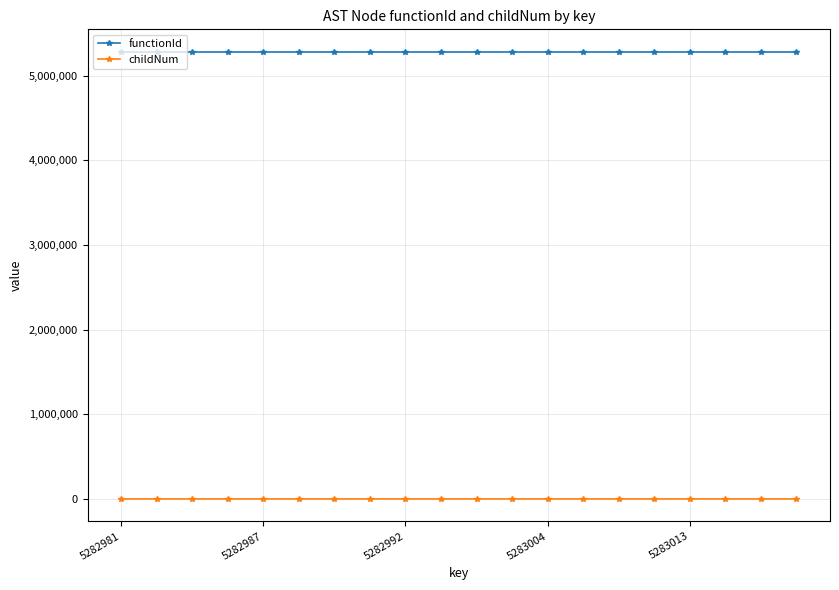

Which series has the largest total across all categories?

functionId